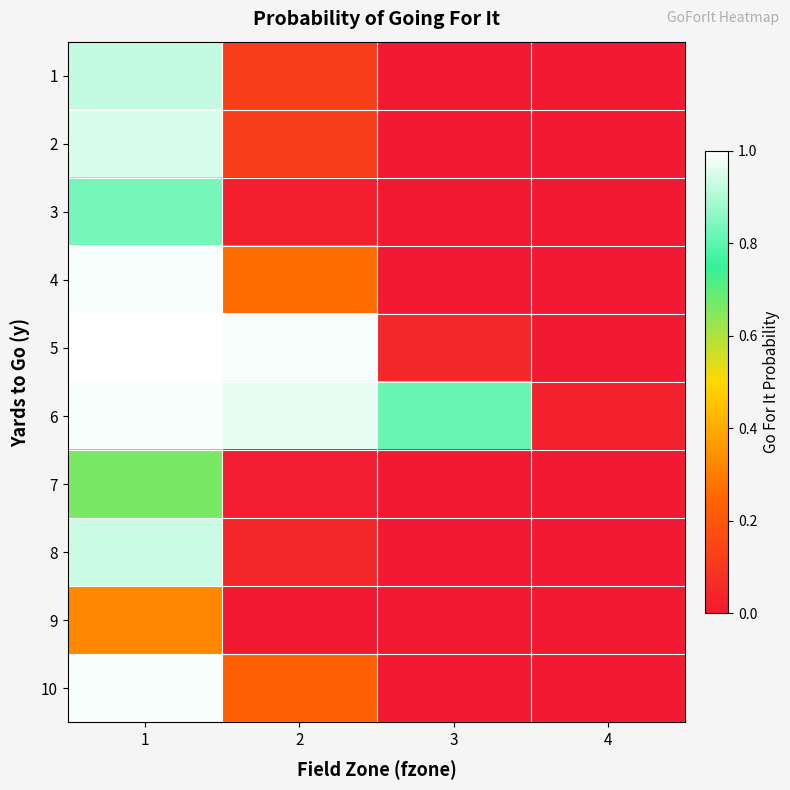

Rank the series at 1 from highest to lowest value.

5, 10, 6, 4, 2, 8, 1, 3, 7, 9